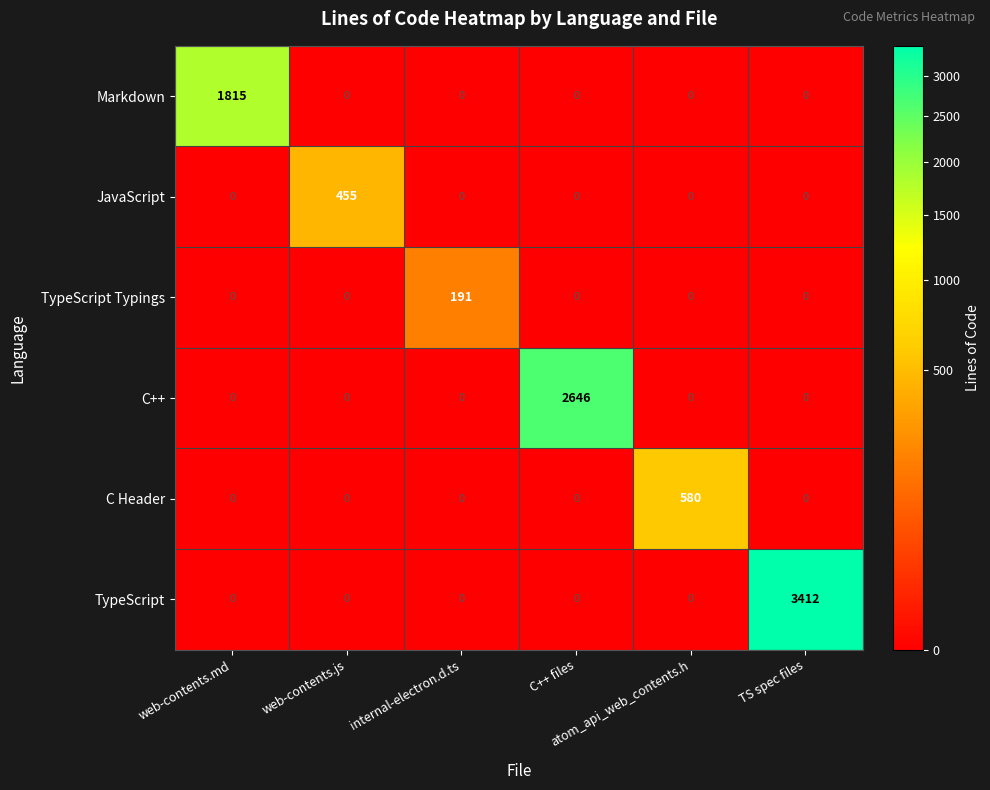

Count the number of categories in the chart.

6